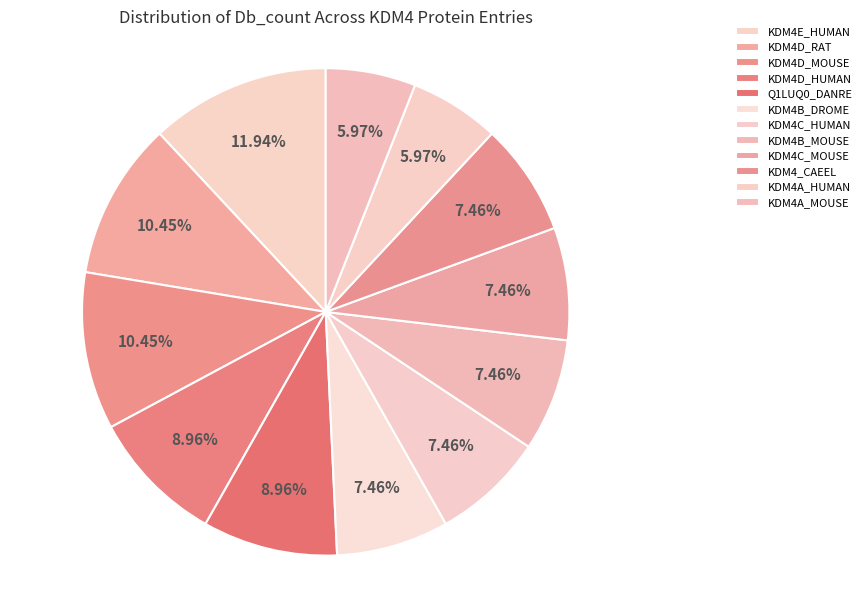

How much of the chart is everything except KDM4C_HUMAN?

92.5%